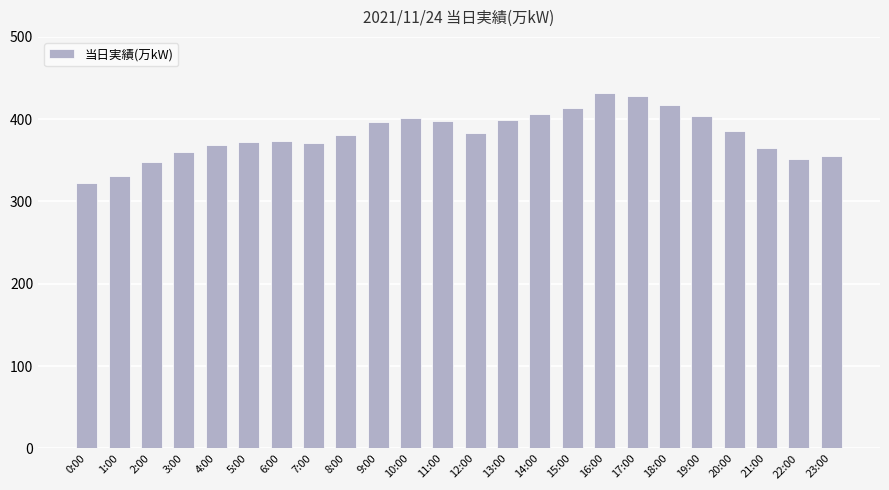

What is the label of the 24th bar from the left?

23:00